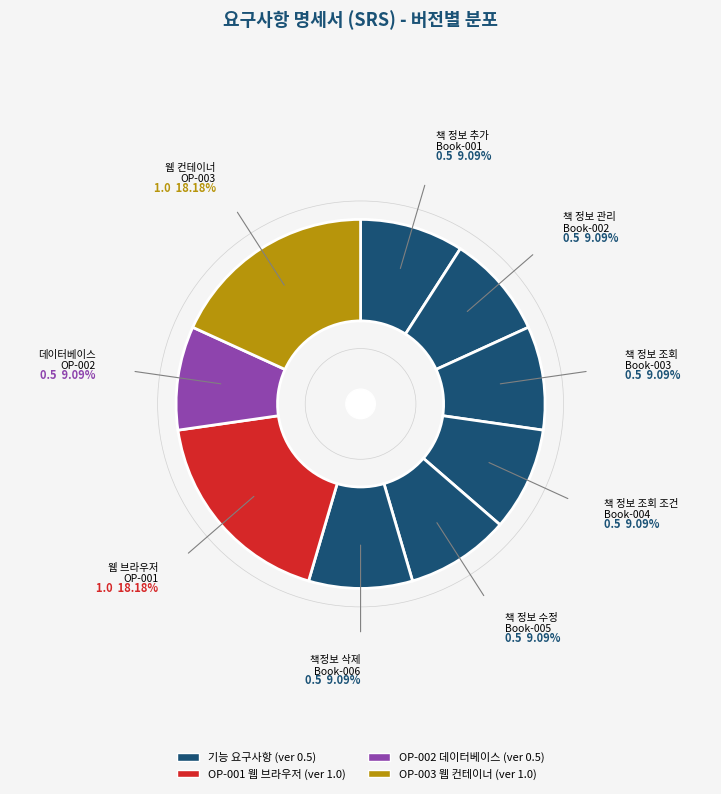

How many slices are in this pie chart?

9